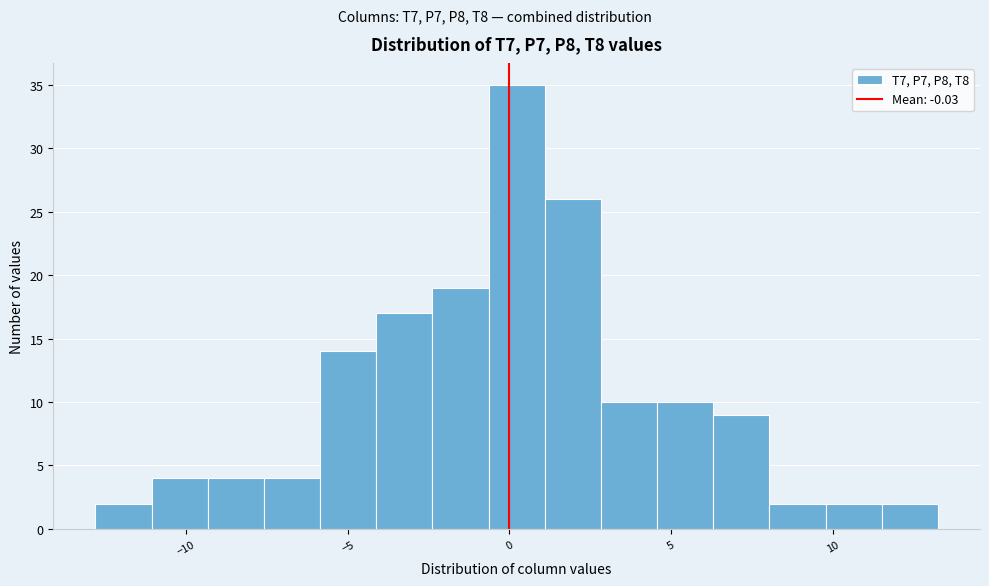

Read against the x-axis, roughly where is the centre of the tallest bar?

0.0